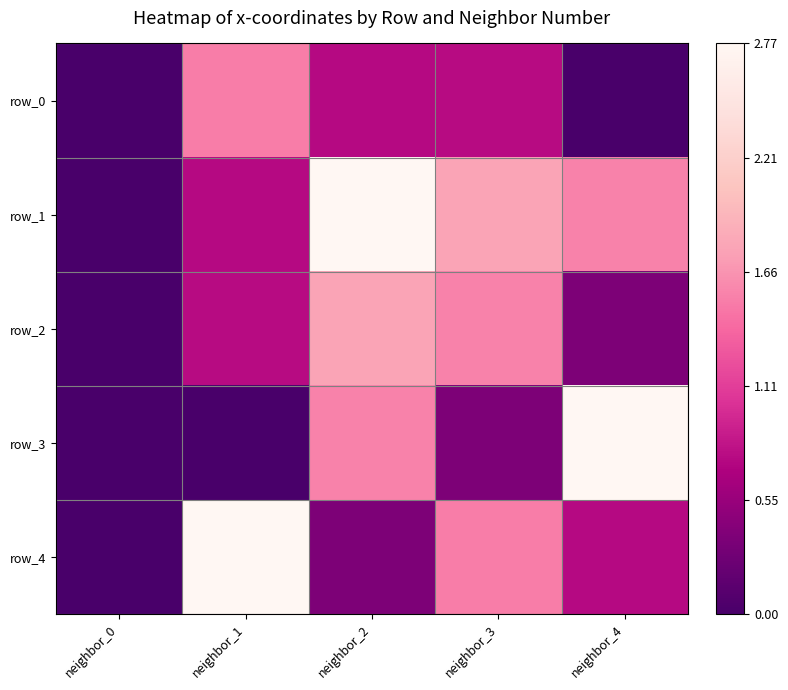

What is the sum of all row_1 values?

6.9